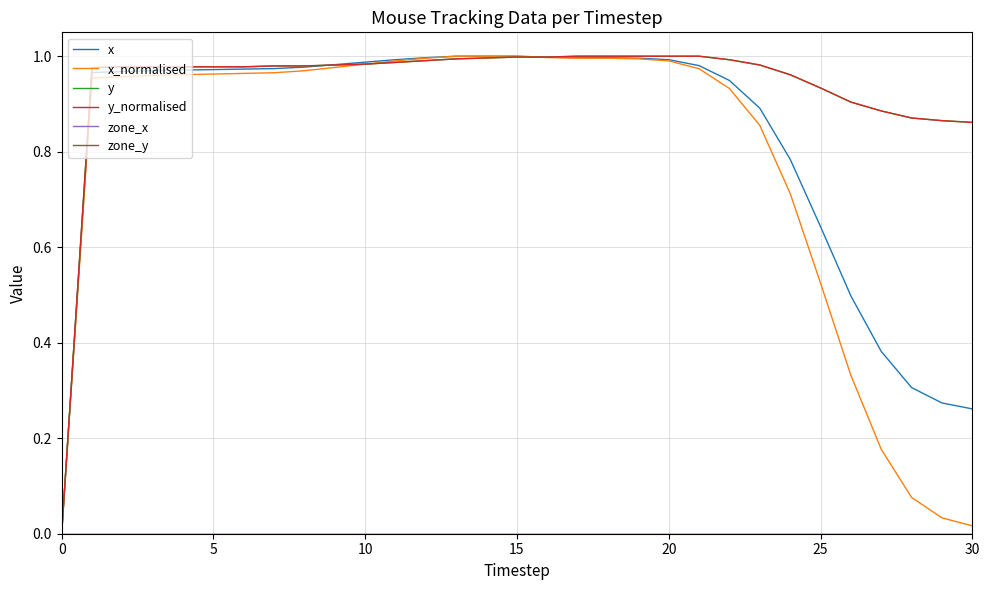

Does the chart have visible grid lines?

Yes